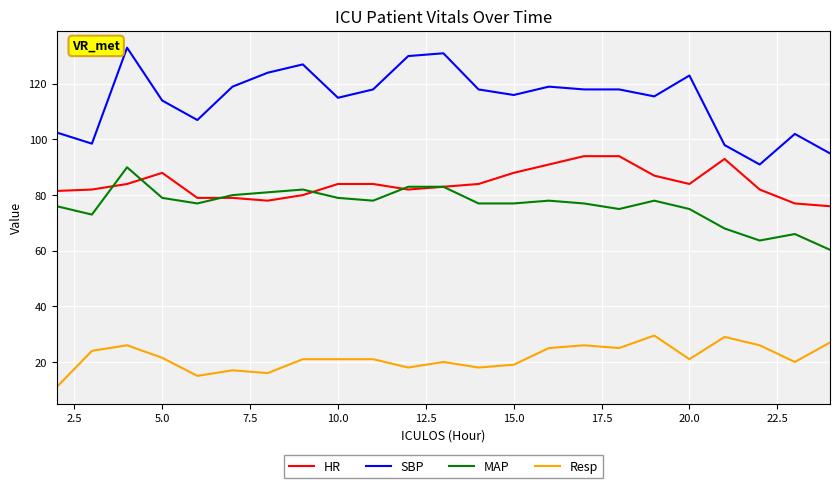

True or false: HR and SBP intersect in this chart.

False